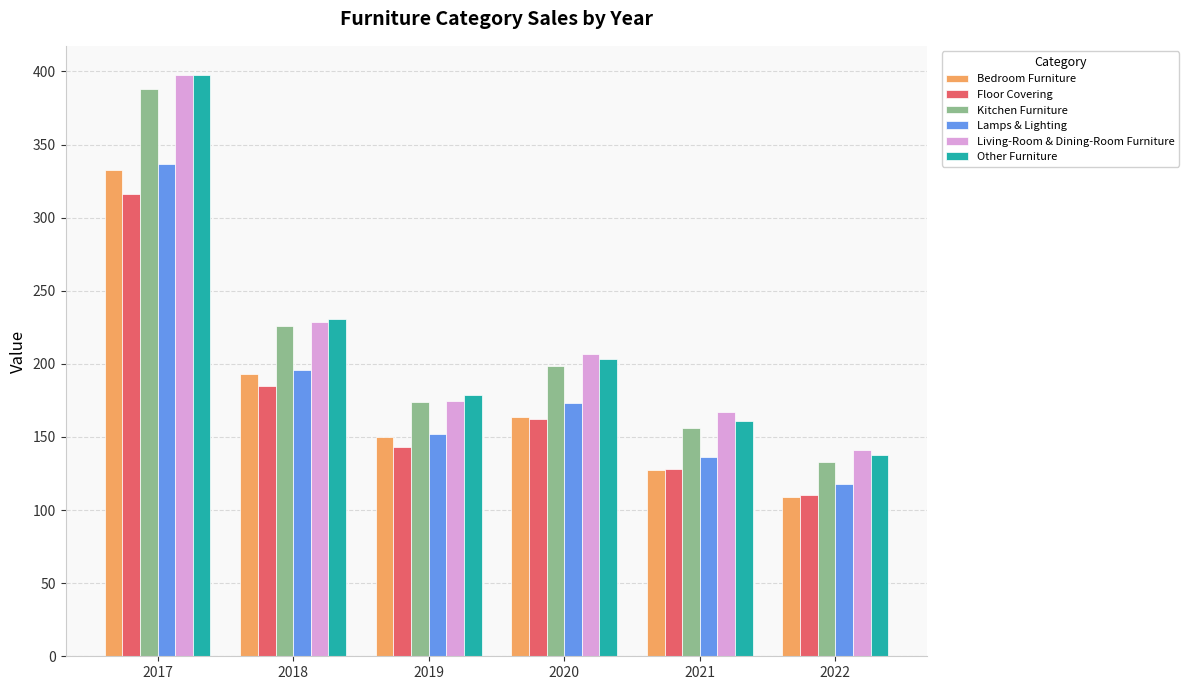

What is the difference between the second highest and minimum values in the Other Furniture series?

93.1